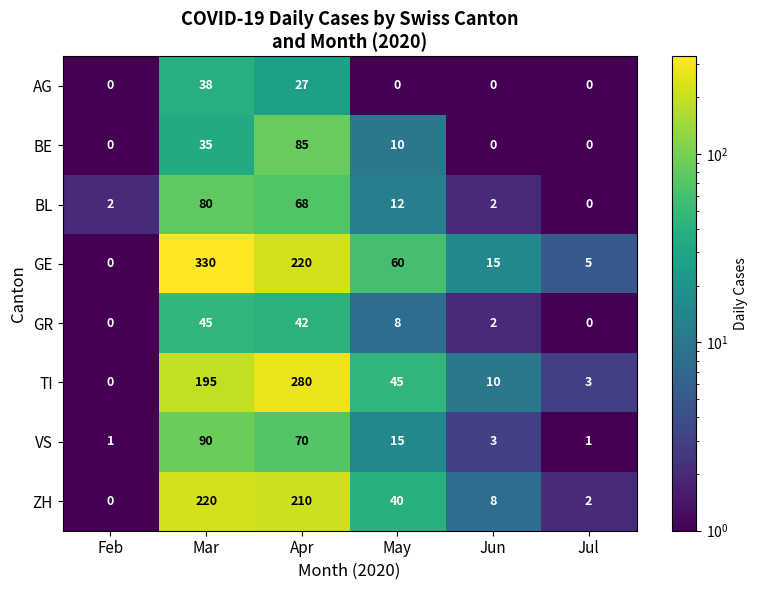

At which label does ZH first exceed 40?

Mar